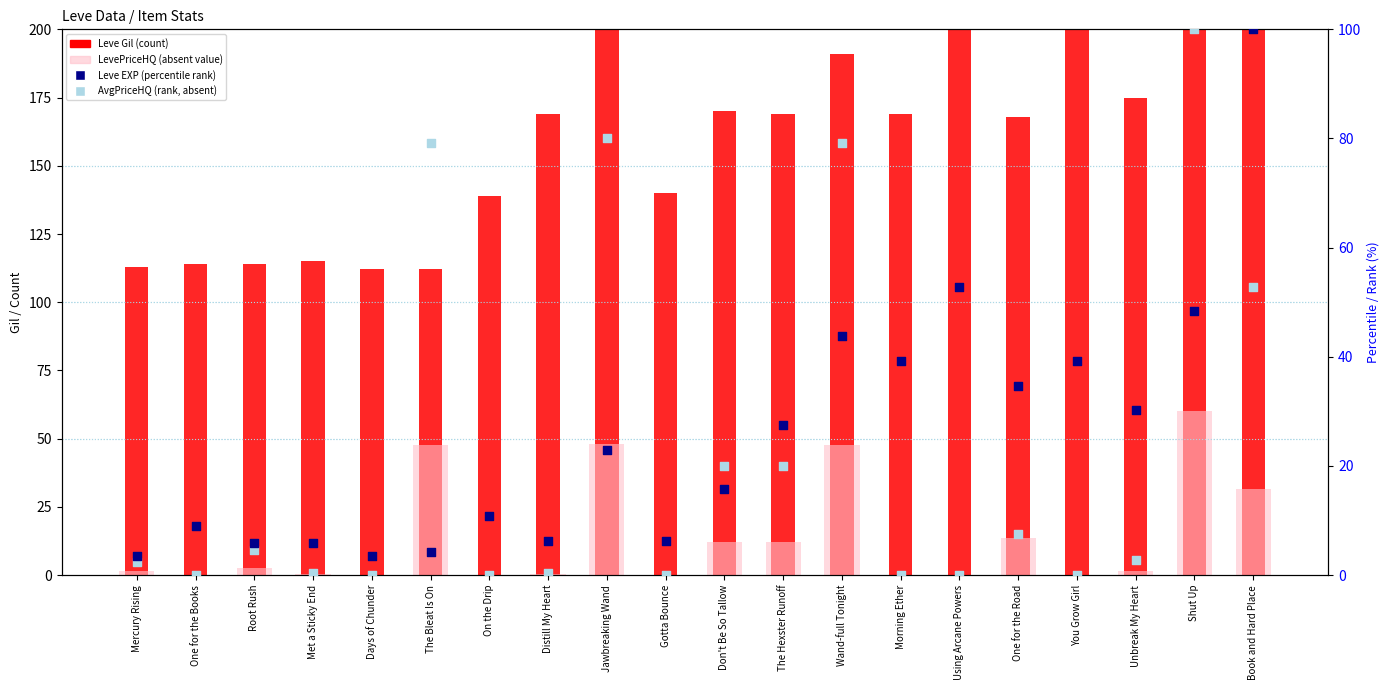

Which series contains the highest Y value?

Leve Gil